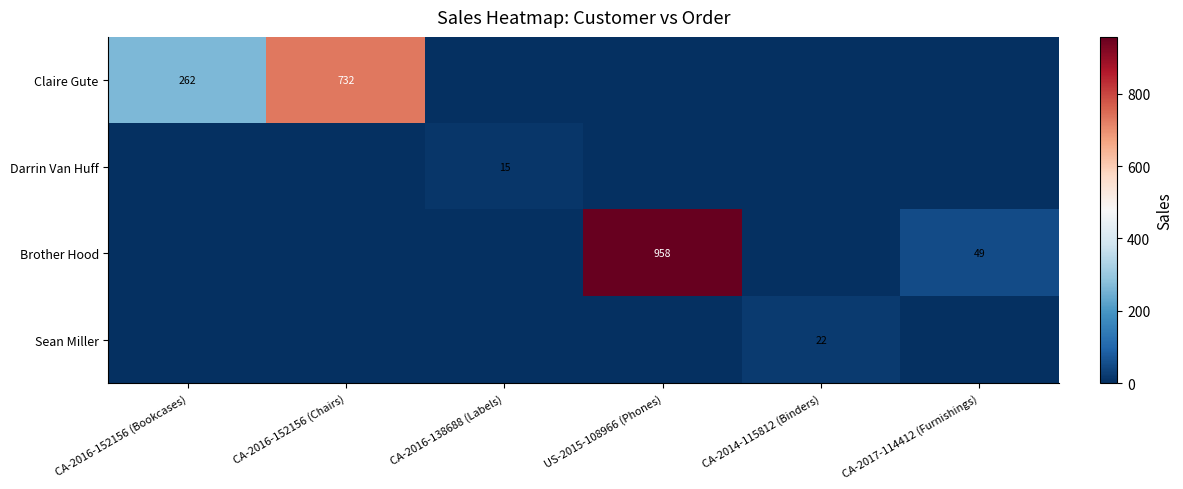

Is the value of Darrin Van Huff at CA-2016-138688 (Labels) greater than the value of Brother Hood at US-2015-108966 (Phones)?

No